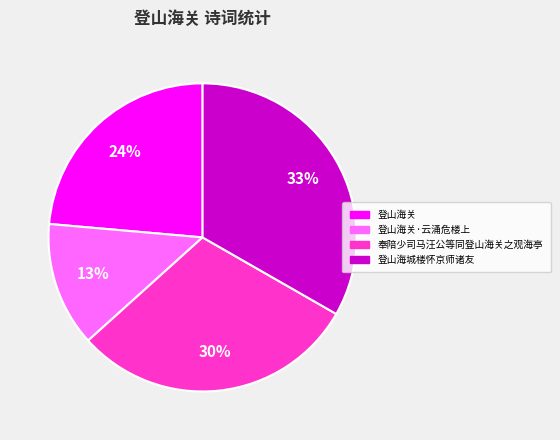

How many slices are in this pie chart?

4